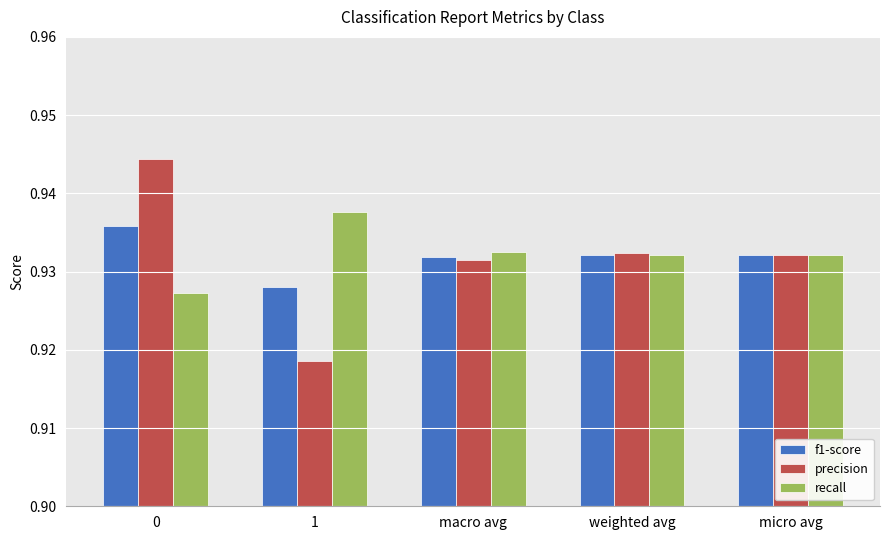

Is the value of f1-score at 0 greater than the value of precision at macro avg?

Yes